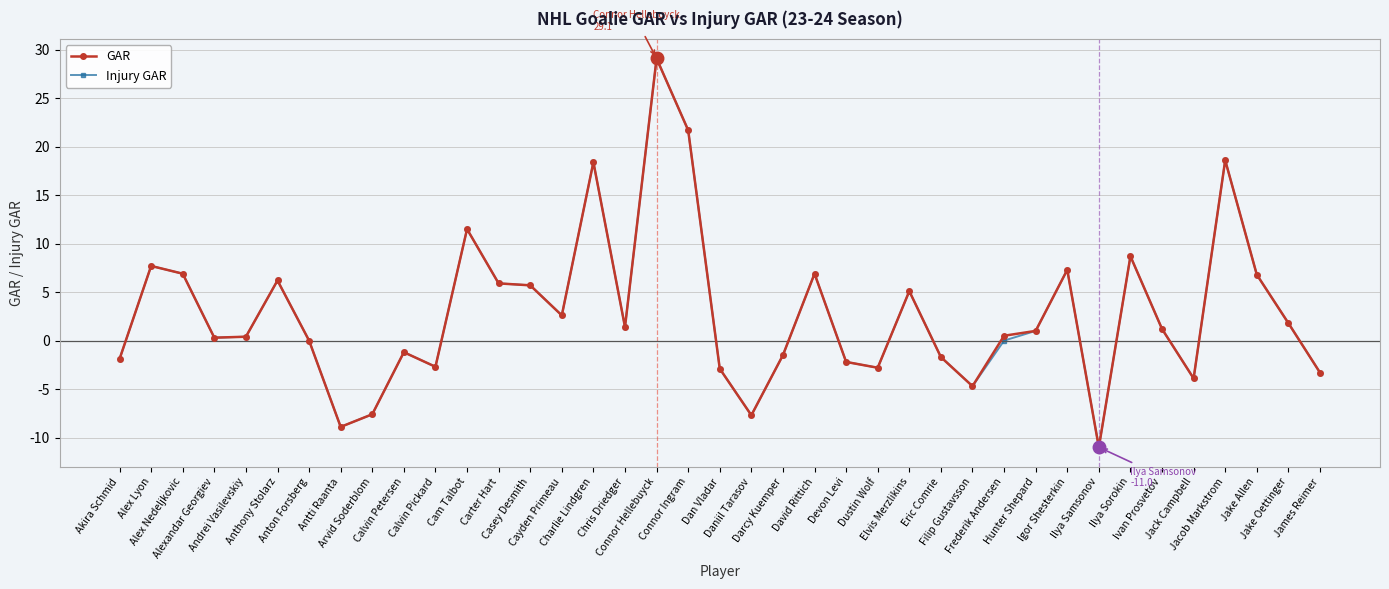

What is the total value across all series at Calvin Pickard?

-5.4